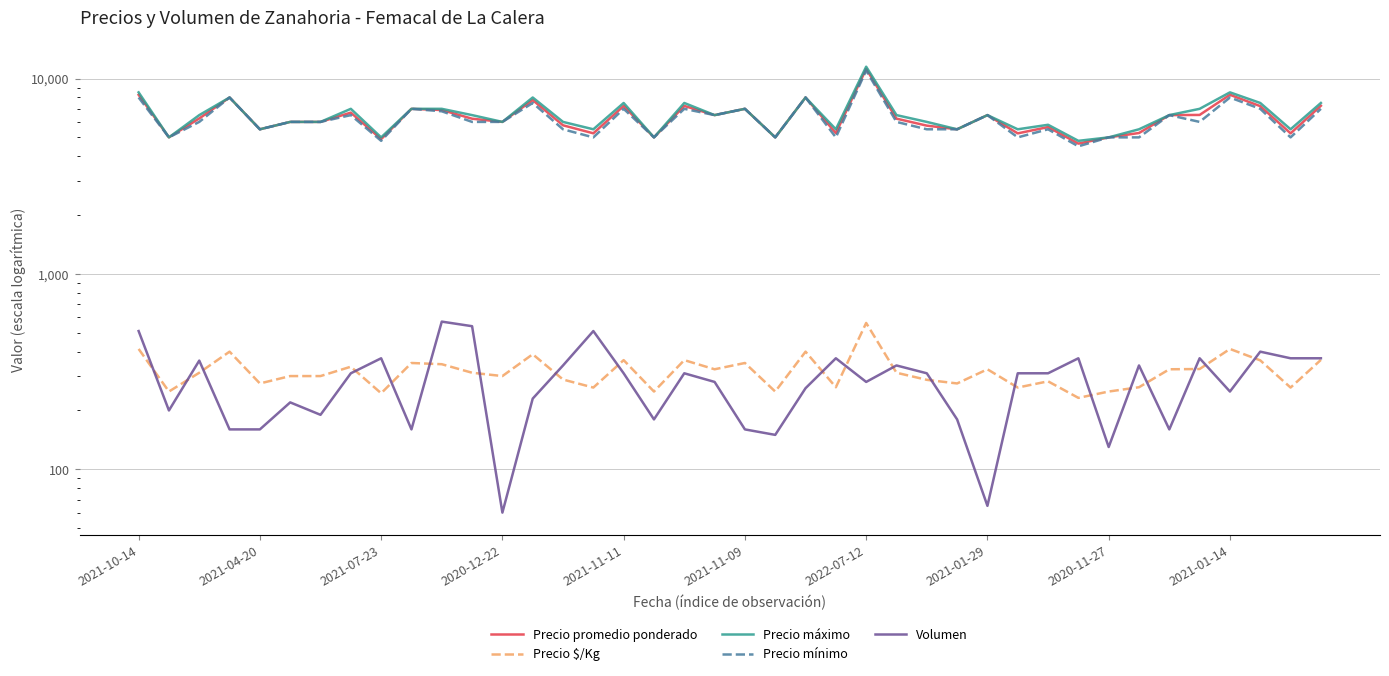

True or false: Precio $/Kg has a value of 362 at 18.

True